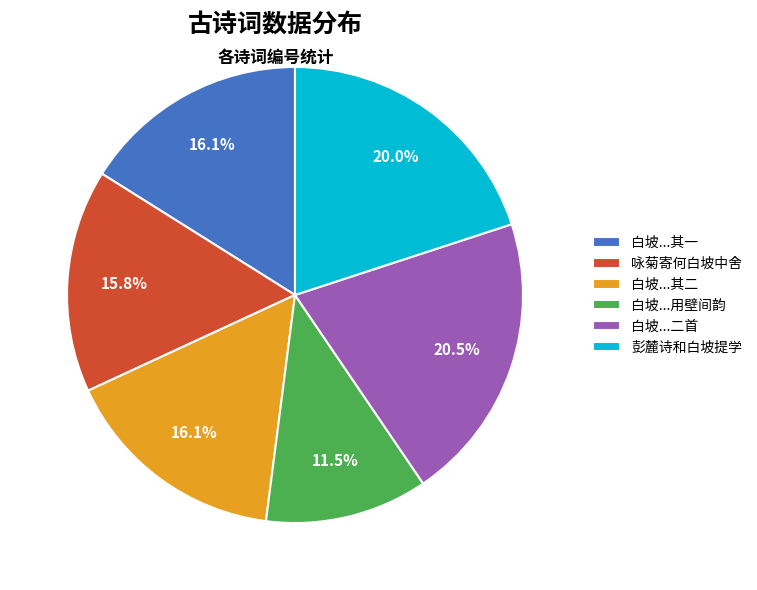

What is the smallest slice in the pie chart?

白坡...用壁间韵